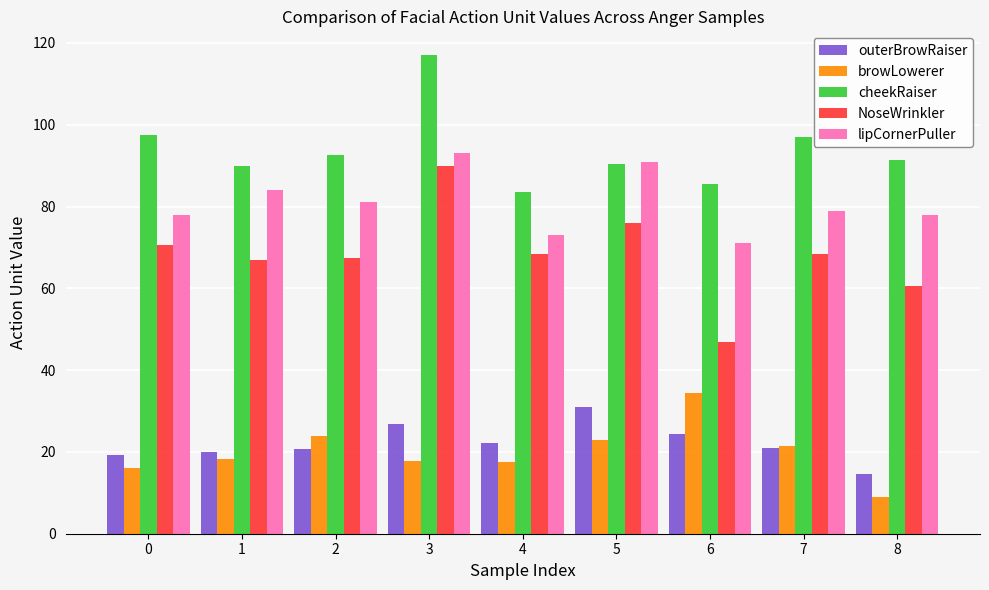

What is the maximum value shown in the chart?

117.0